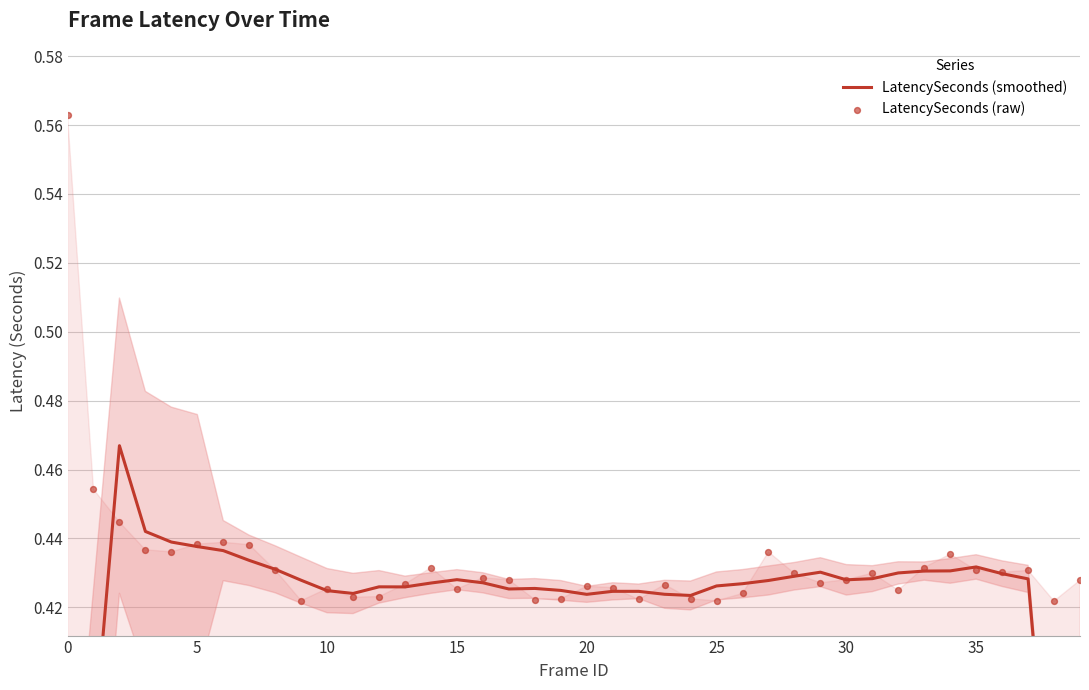

What is the total value across all series at 10?

0.9